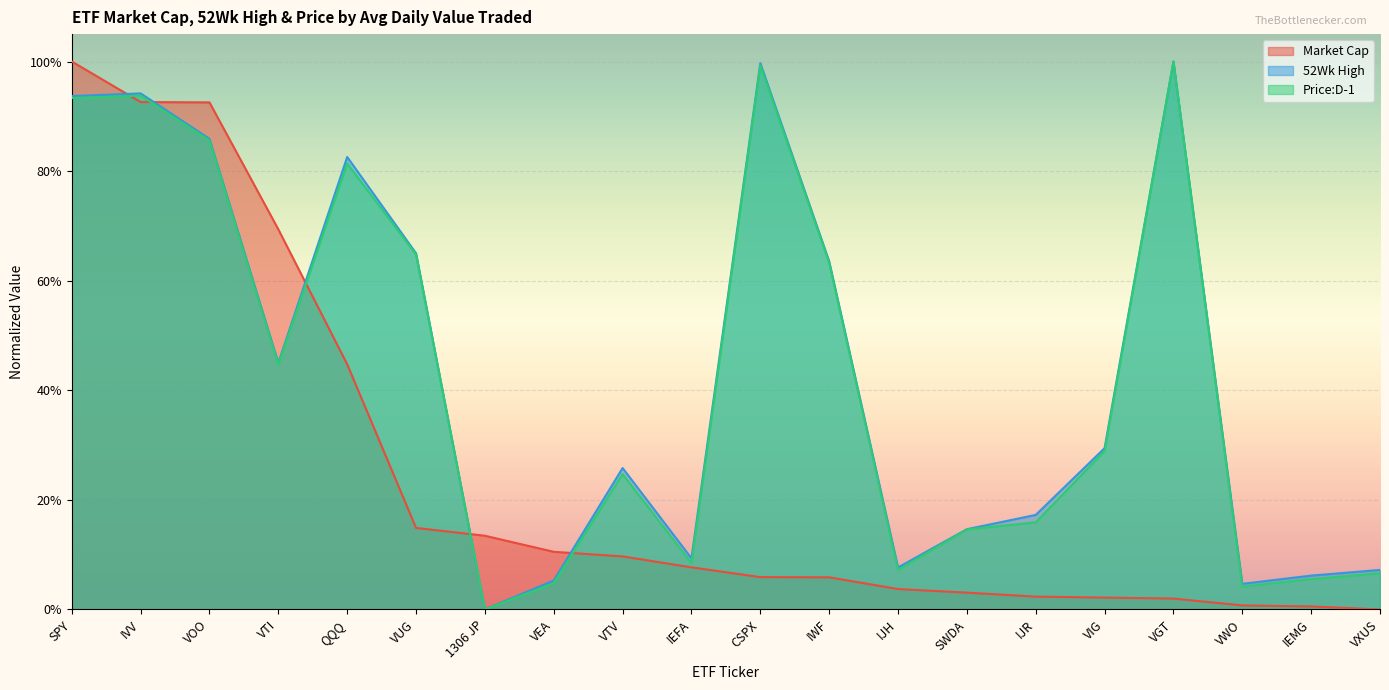

What is the label of the 13th point from the right?

VEA